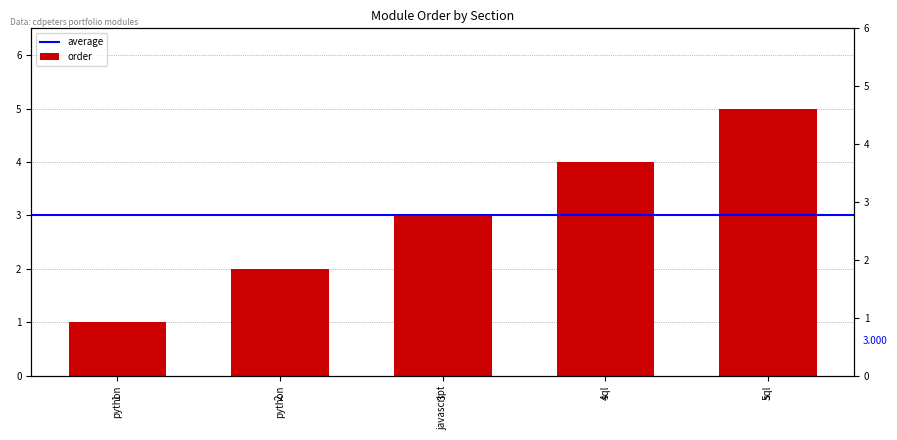

What is the sum of the values at python and sql?

6